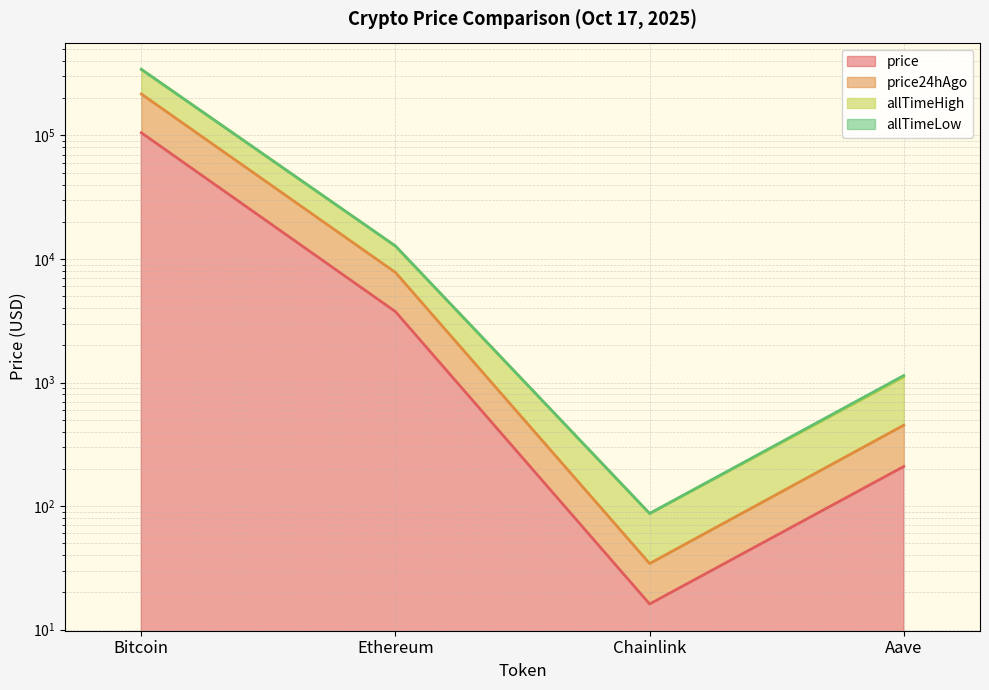

Reading left to right, what are all the values shown in this chart?

price: Bitcoin=105133.0	Ethereum=3747.8	Chainlink=16.1	Aave=209.2
price24hAgo: Bitcoin=216447.0	Ethereum=7780.4	Chainlink=34.3	Aave=451.5
allTimeHigh: Bitcoin=342594.8	Ethereum=12726.9	Chainlink=87.1	Aave=1139.2